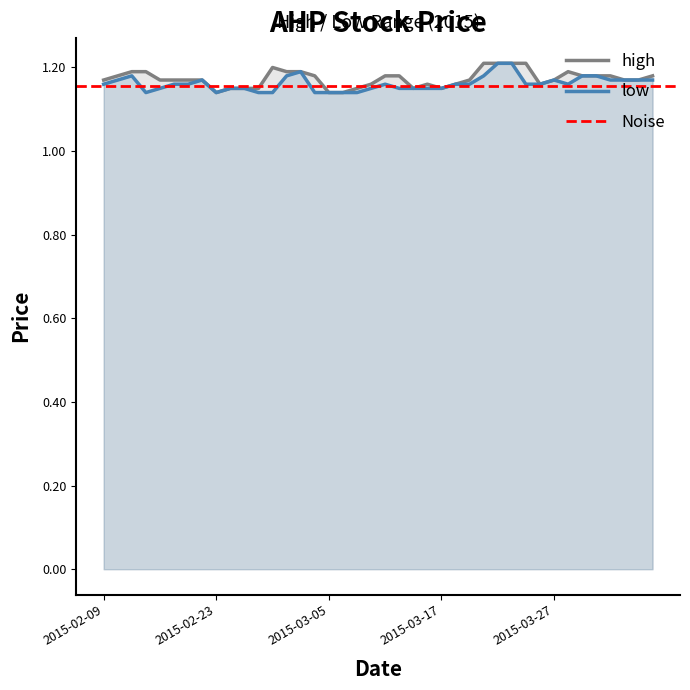

What is the smallest value displayed?

1.1